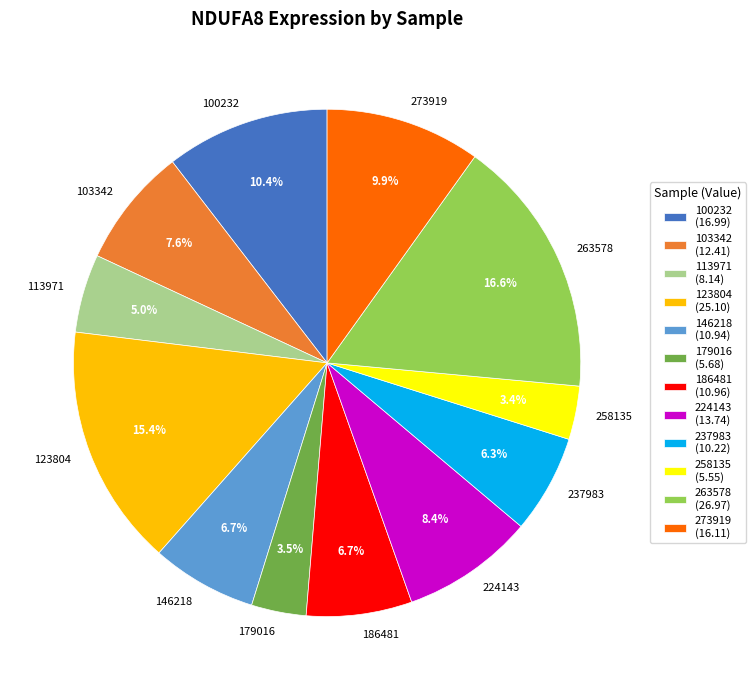

Is there a majority slice in this chart?

No